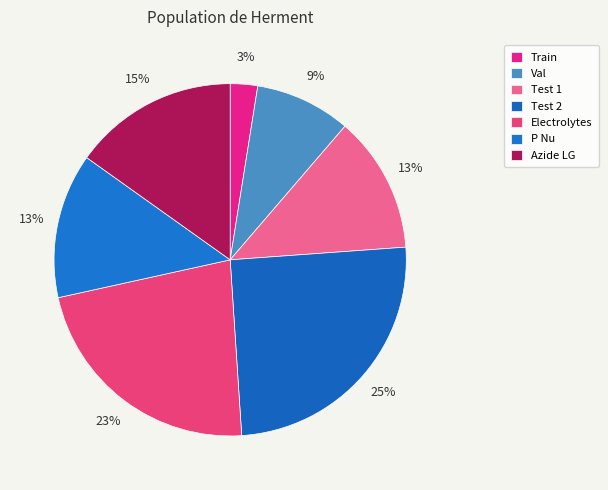

Do Train and Test 2 together represent more than half of the pie?

No